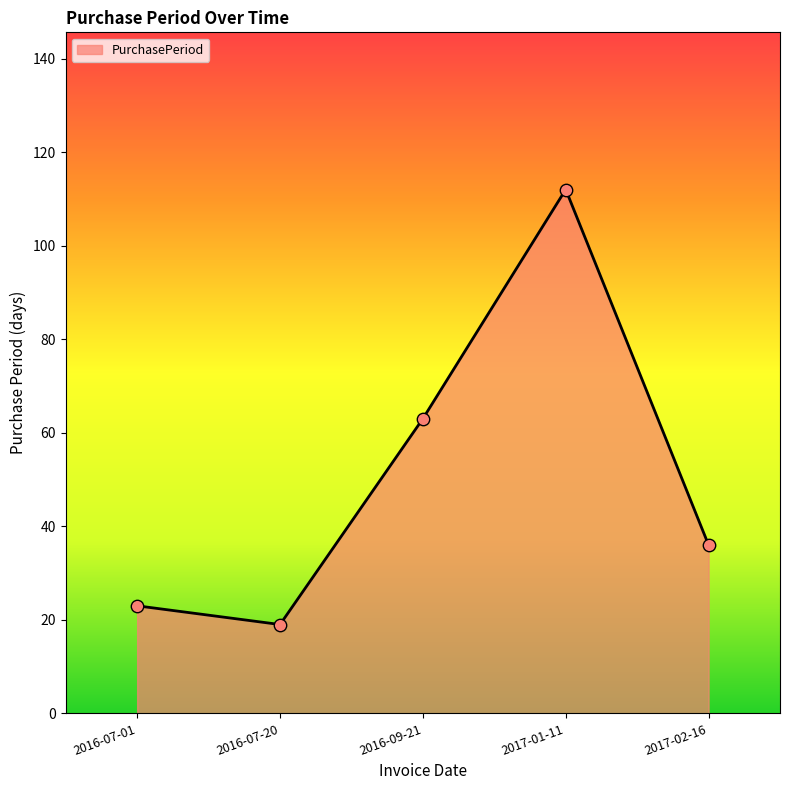

Between 2016-07-01 and 2016-09-21, which is larger?

2016-09-21